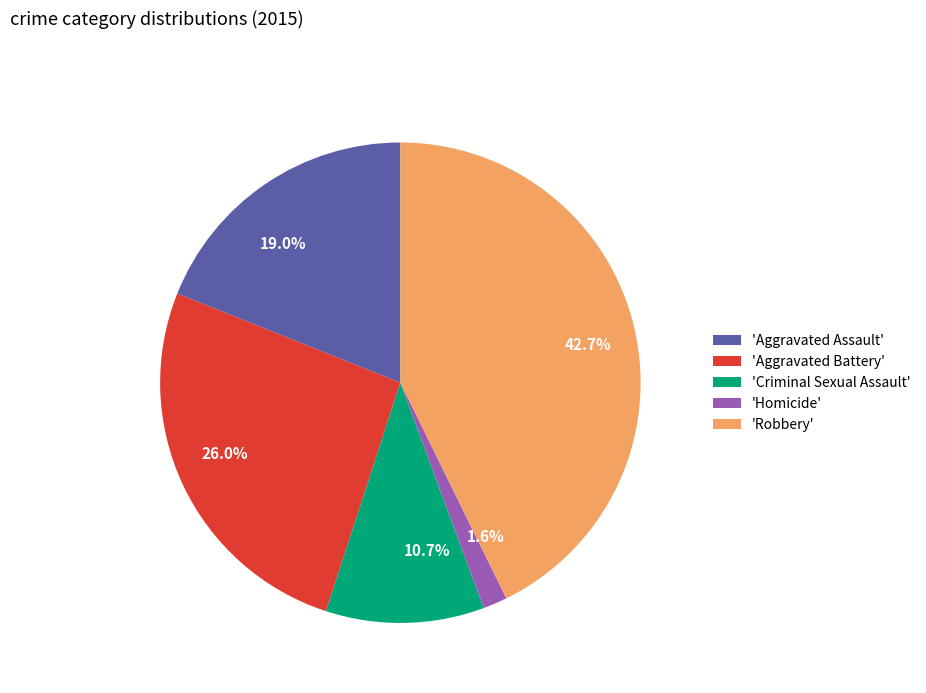

Rank the categories by value from highest to lowest.

42.7%, 26.0%, 19.0%, 10.7%, 1.6%